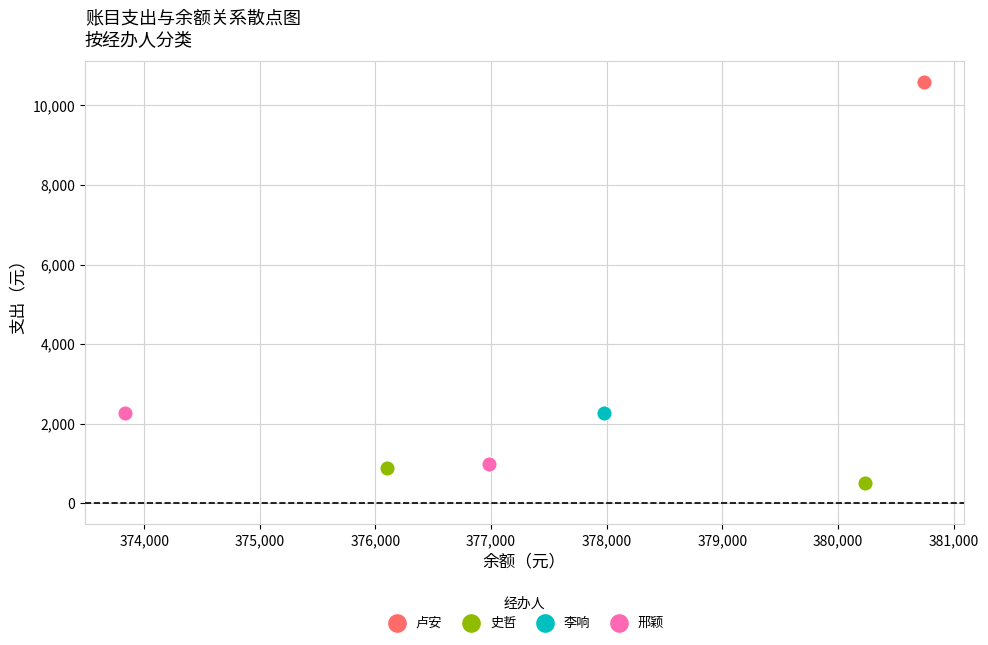

Which series reaches the minimum Y coordinate?

史哲